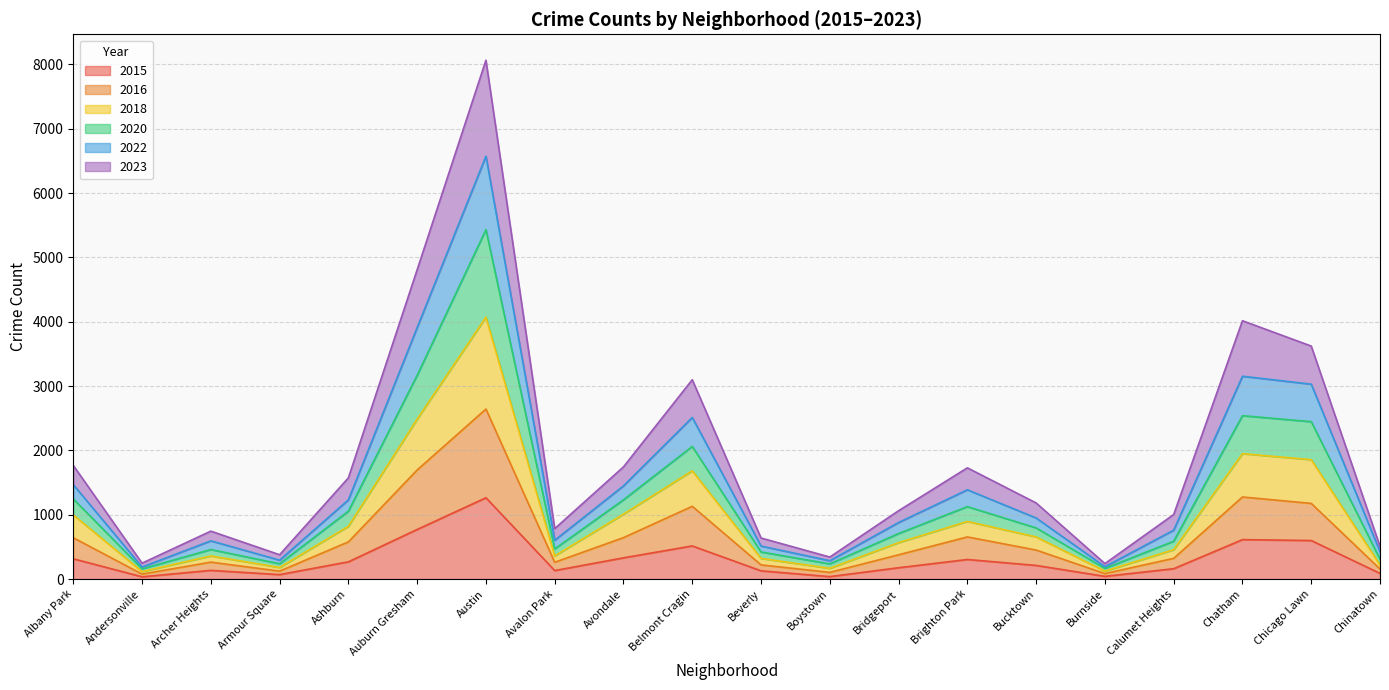

How many interior local peaks does the 2015 series have?

5